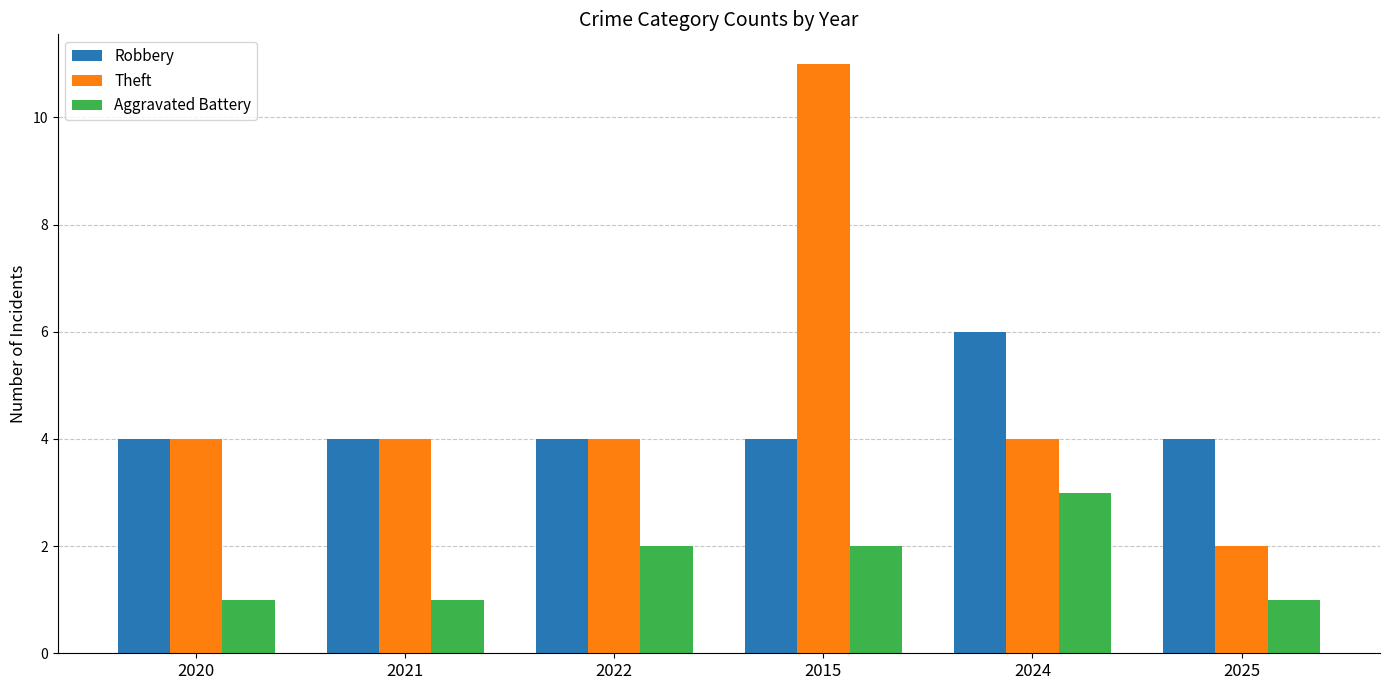

Count the Robbery values in the range 4 to 5.

5